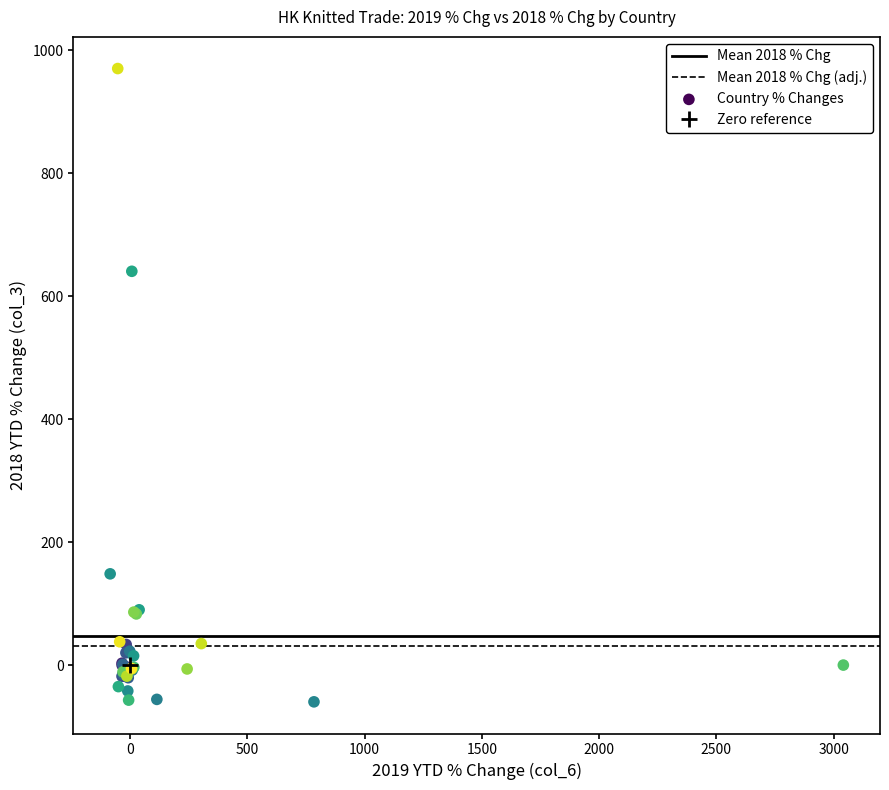

What Y value in the scatter plot is closest to 455?

640.6